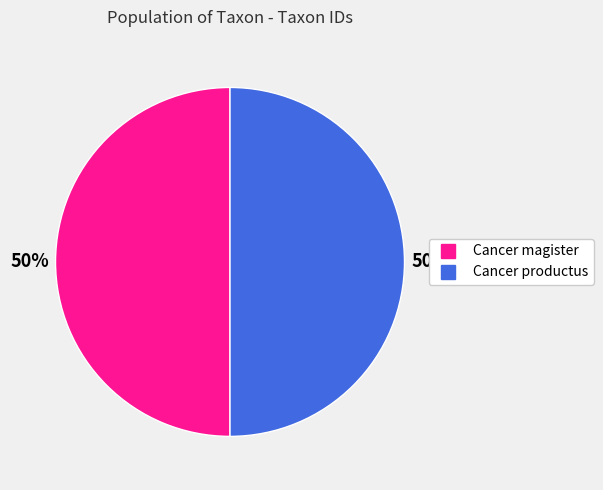

What is the ratio of the value at Cancer productus to the value at Cancer magister?

1.0